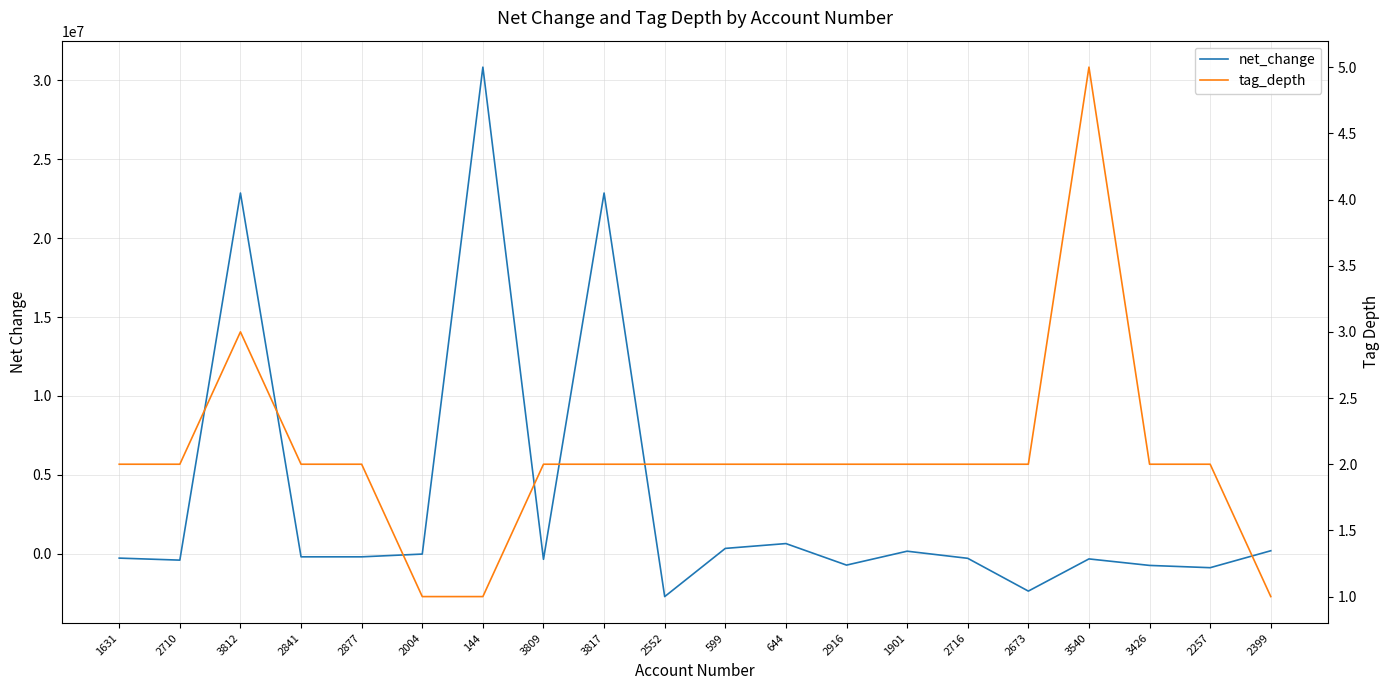

What is the maximum value for net_change?

30832000